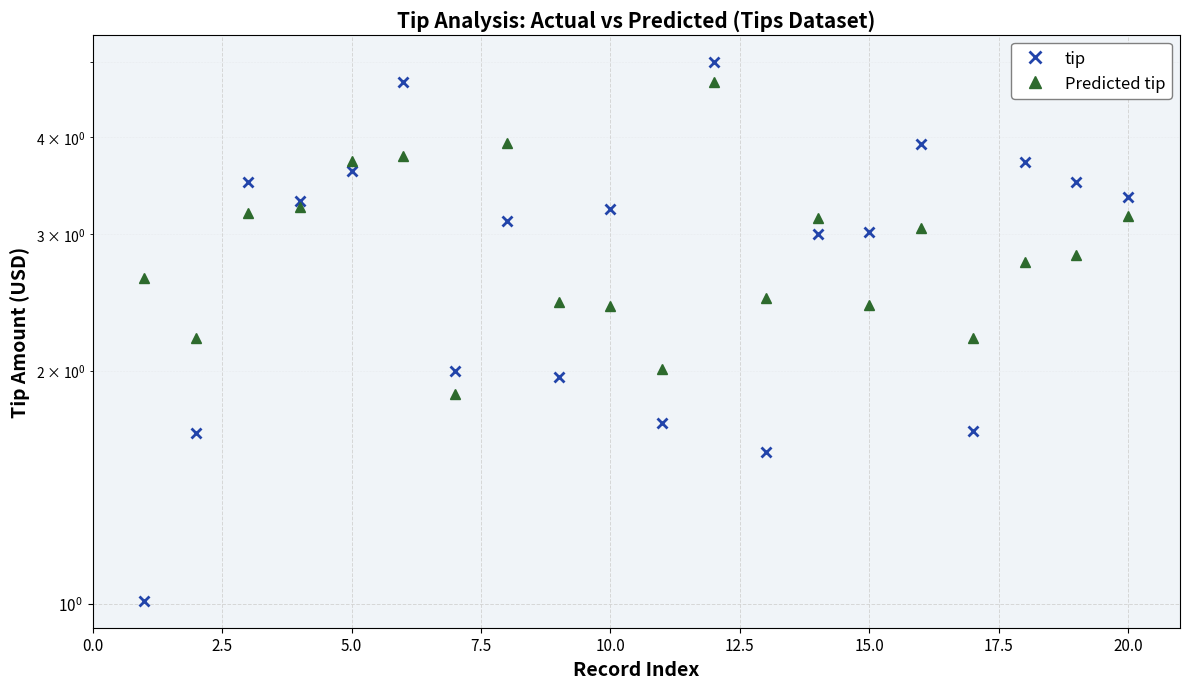

In tip, how many points are lower than both neighbors (excluding endpoints)?

6